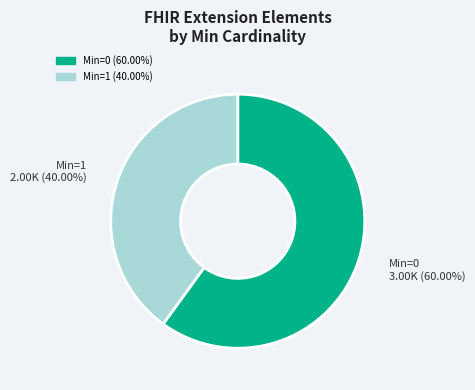

To the nearest percent, what is the difference between the largest and smallest slice percentages?

20%